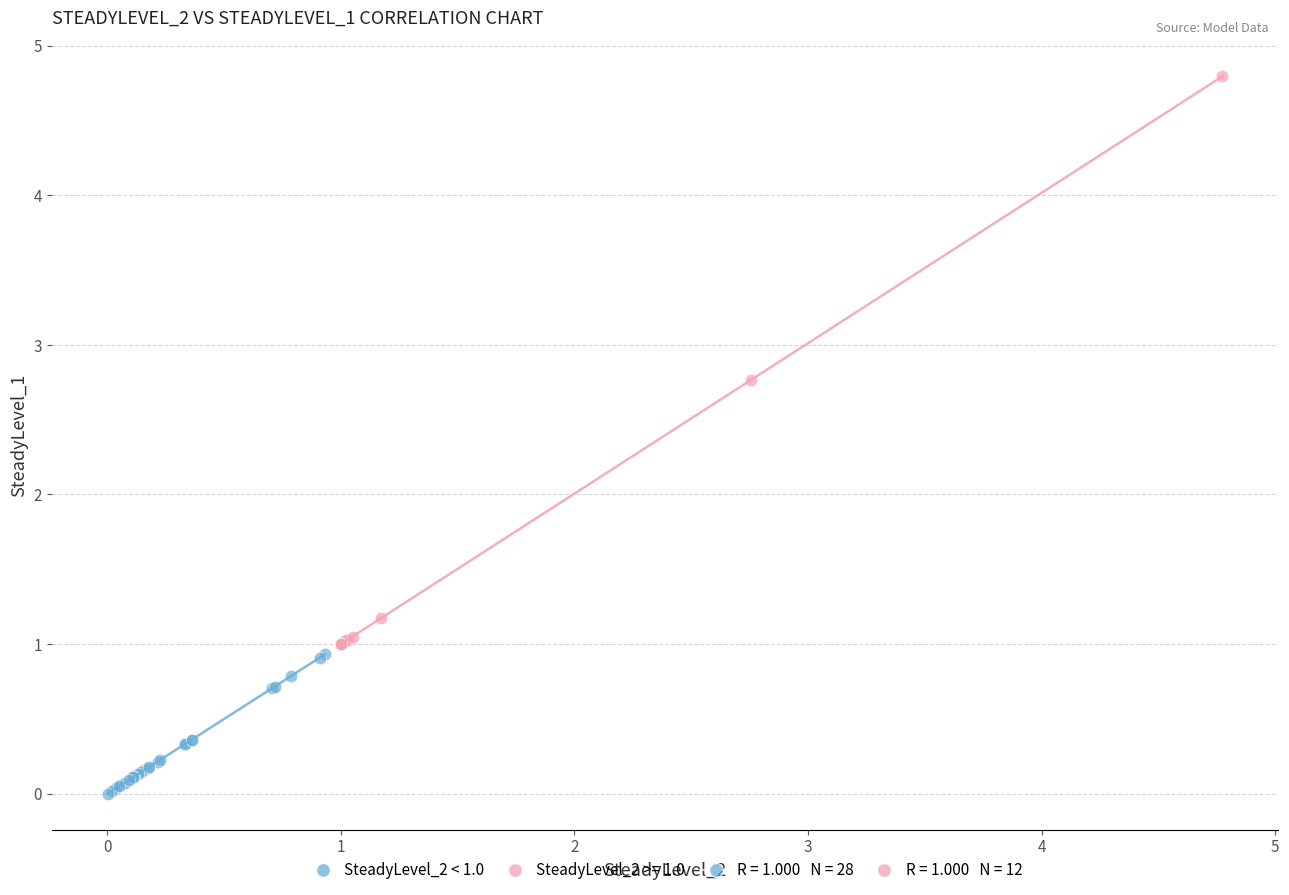

Which series has the widest spread of Y values?

SteadyLevel_2 >= 1.0